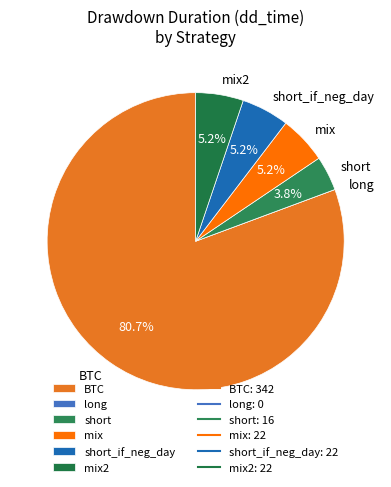

Between BTC and short_if_neg_day, which is larger?

BTC